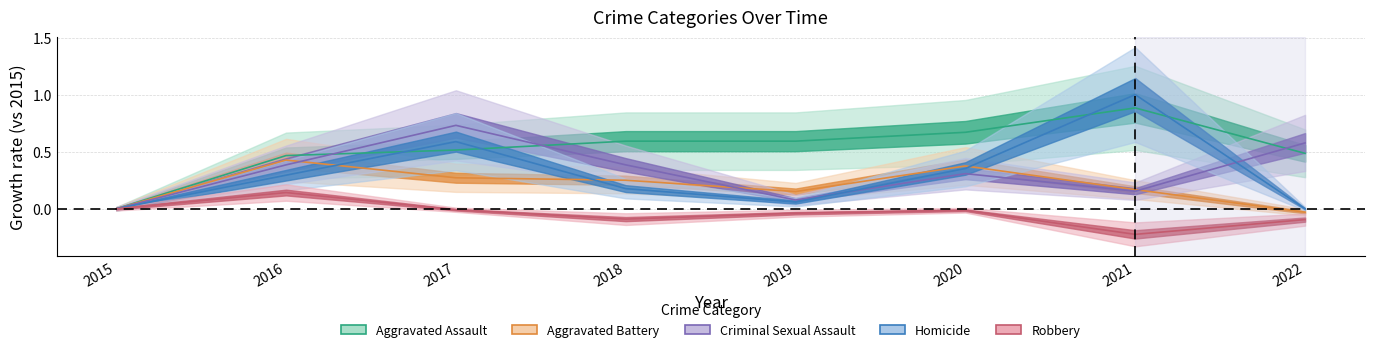

List the series in order of their peak value, lowest first.

Robbery, Aggravated Battery, Criminal Sexual Assault, Aggravated Assault, Homicide